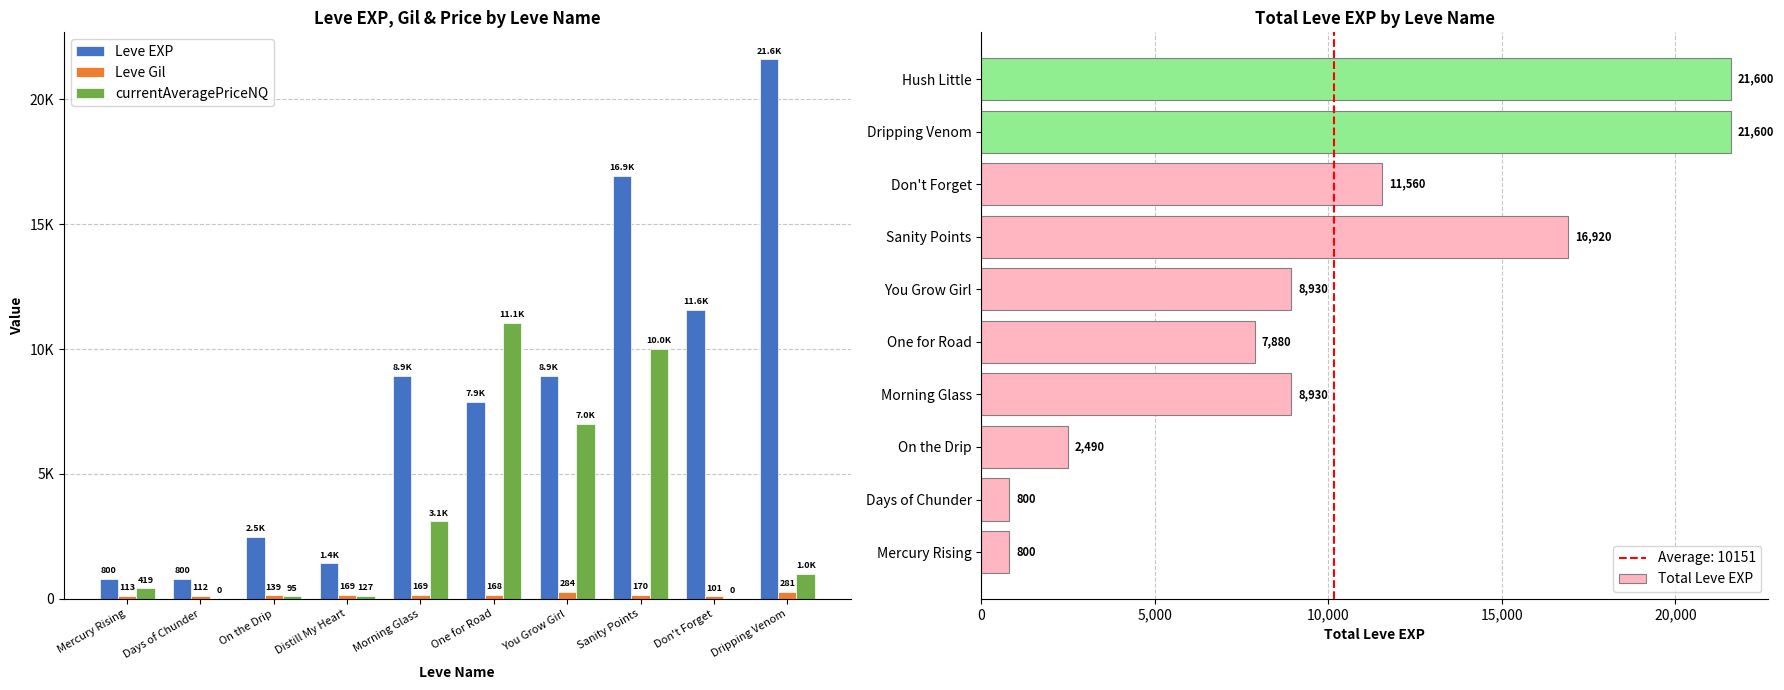

What is the sum of all currentAveragePriceNQ values?

32802